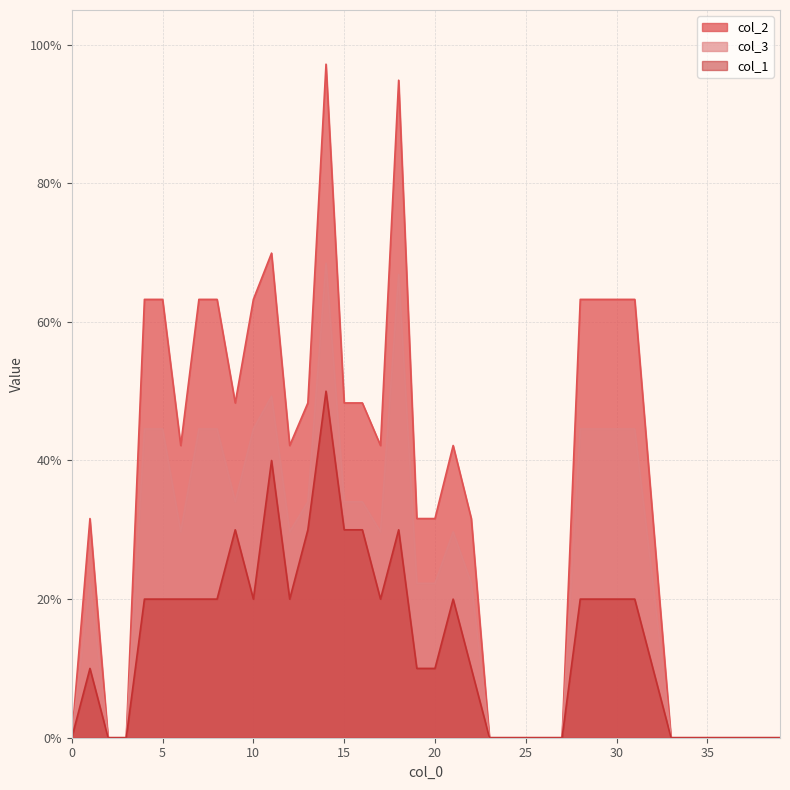

The col_3 series shows 0.4 at 0. True or false?

False